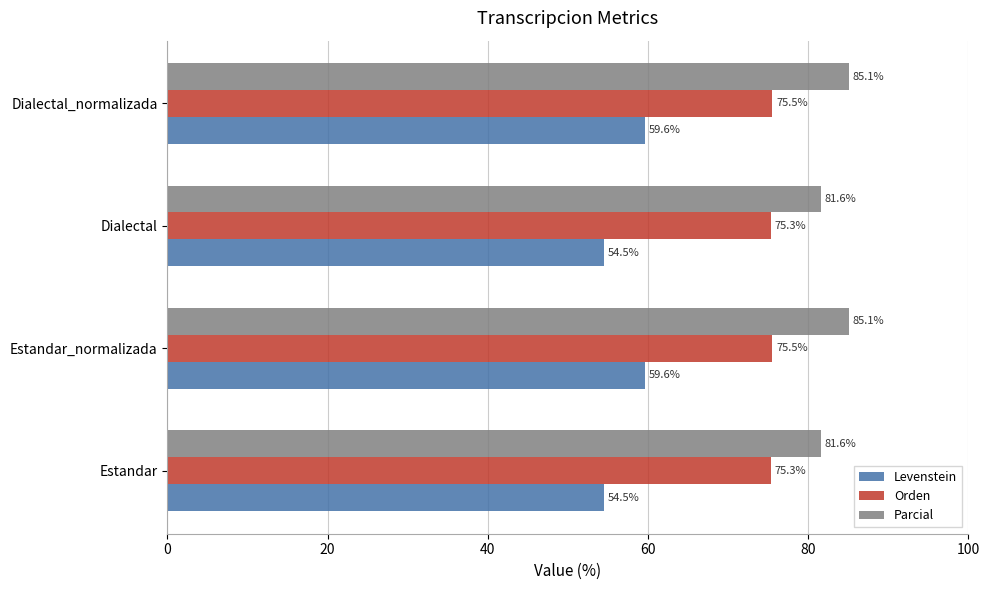

What is the difference between the highest and lowest values at Estandar_normalizada?

25.5